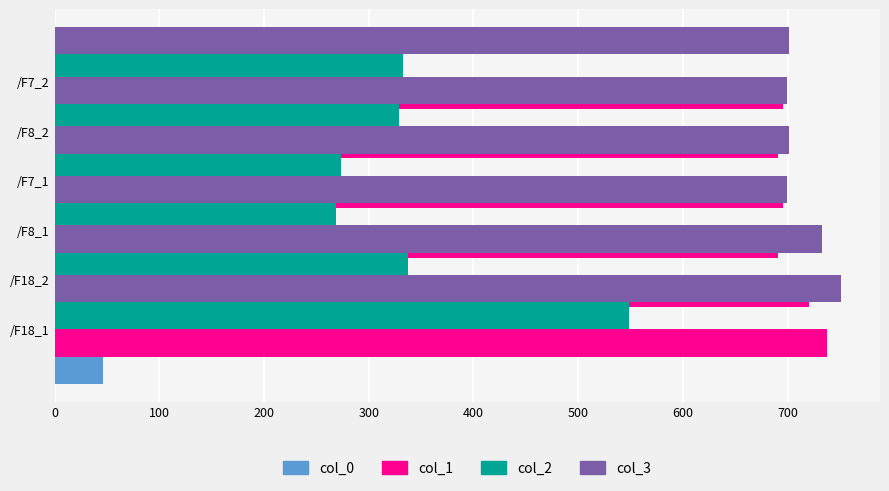

Which series has the widest spread of values?

col_0